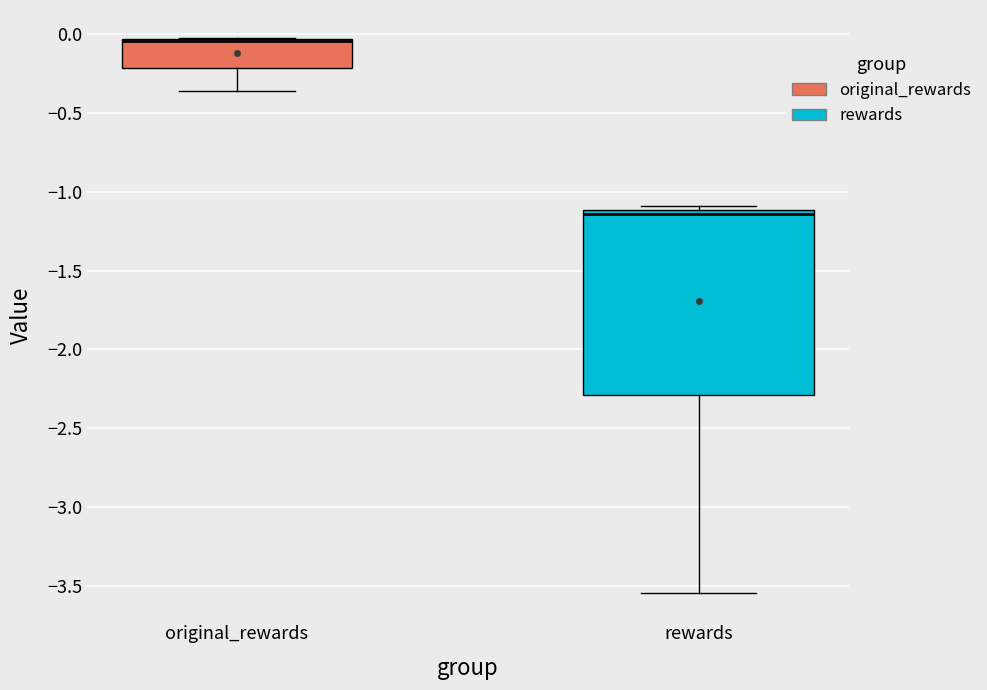

Where is the upper edge of the box for original_rewards on the y-axis? The values are not printed on the chart, so give them approximately, as read against the axis.

-0.05